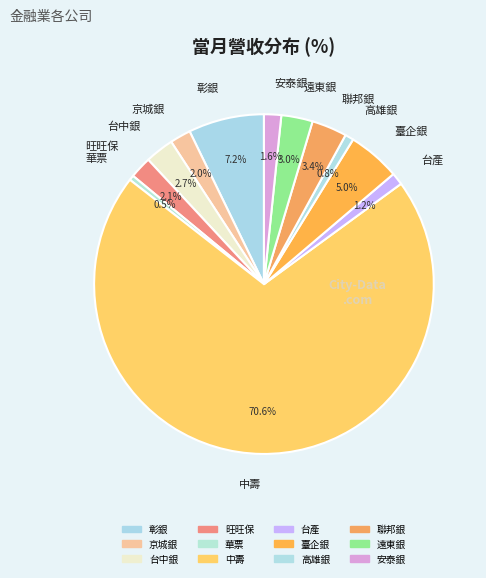

True or false: 台產 accounts for 11% of the total.

False